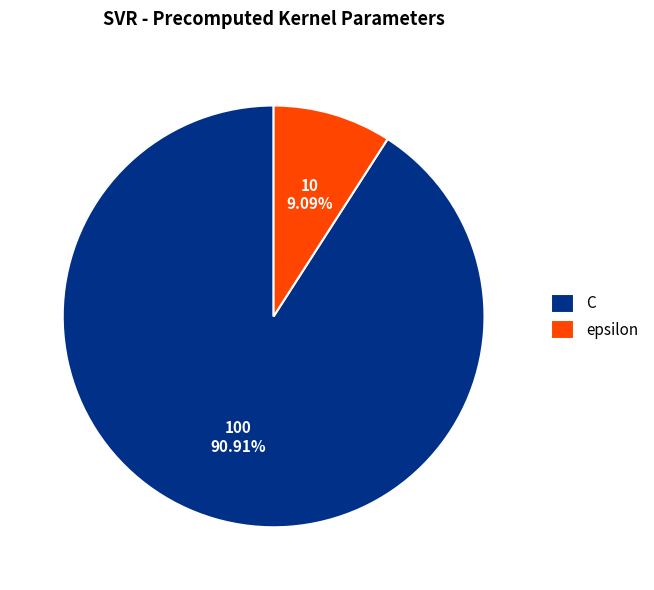

Is it true that epsilon is 9% of the pie?

True